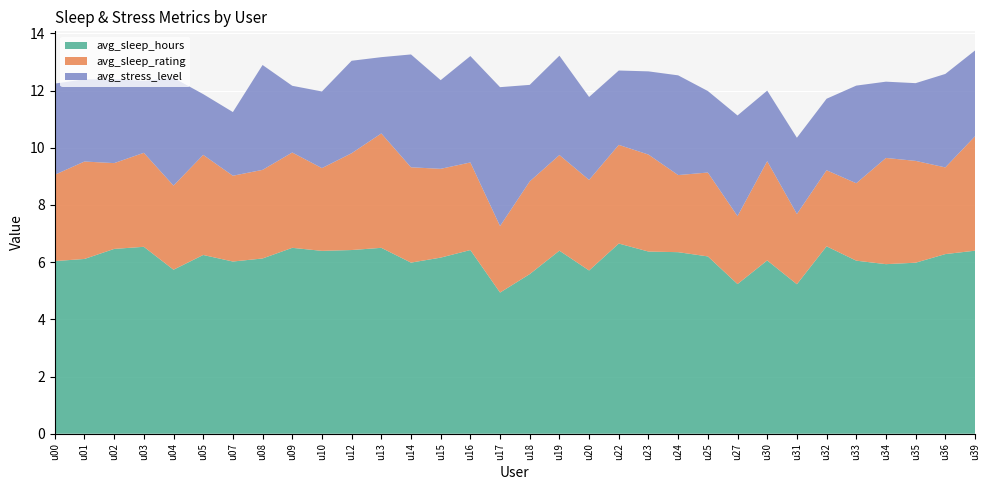

Reading left to right, list all the values displayed in this chart.

avg_sleep_hours: 6.0	6.1	6.5	6.5	5.7	6.2	6.0	6.1	6.5	6.4	6.4	6.5	6.0	6.2	6.4	4.9	5.6	6.4	5.7	6.7	6.4	6.3	6.2	5.2	6.1	5.2	6.6	6.1	5.9	6.0	6.3	6.4
avg_sleep_rating: 3.0	3.4	3.0	3.3	2.9	3.5	3.0	3.1	3.3	2.9	3.4	4.0	3.3	3.1	3.1	2.3	3.2	3.3	3.2	3.5	3.4	2.7	2.9	2.4	3.5	2.5	2.7	2.7	3.7	3.6	3.0	4.0
avg_stress_level: 3.2	2.9	2.9	2.5	3.8	2.1	2.2	3.7	2.3	2.7	3.2	2.7	3.9	3.1	3.7	4.9	3.4	3.5	2.9	2.6	2.9	3.5	2.9	3.5	2.5	2.7	2.5	3.4	2.7	2.7	3.3	3.0